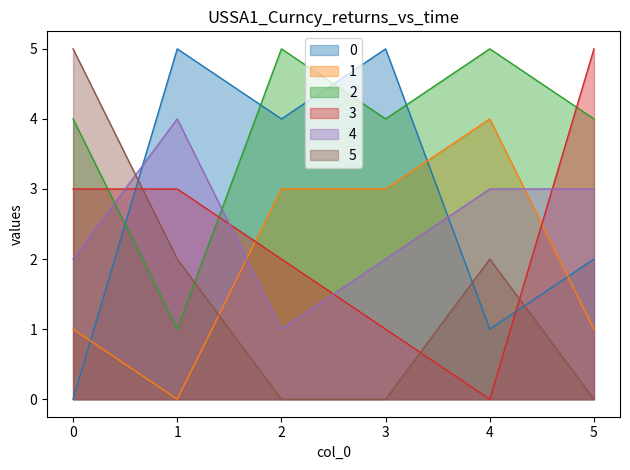

The value of 4 at 3 is 3. True or false?

False